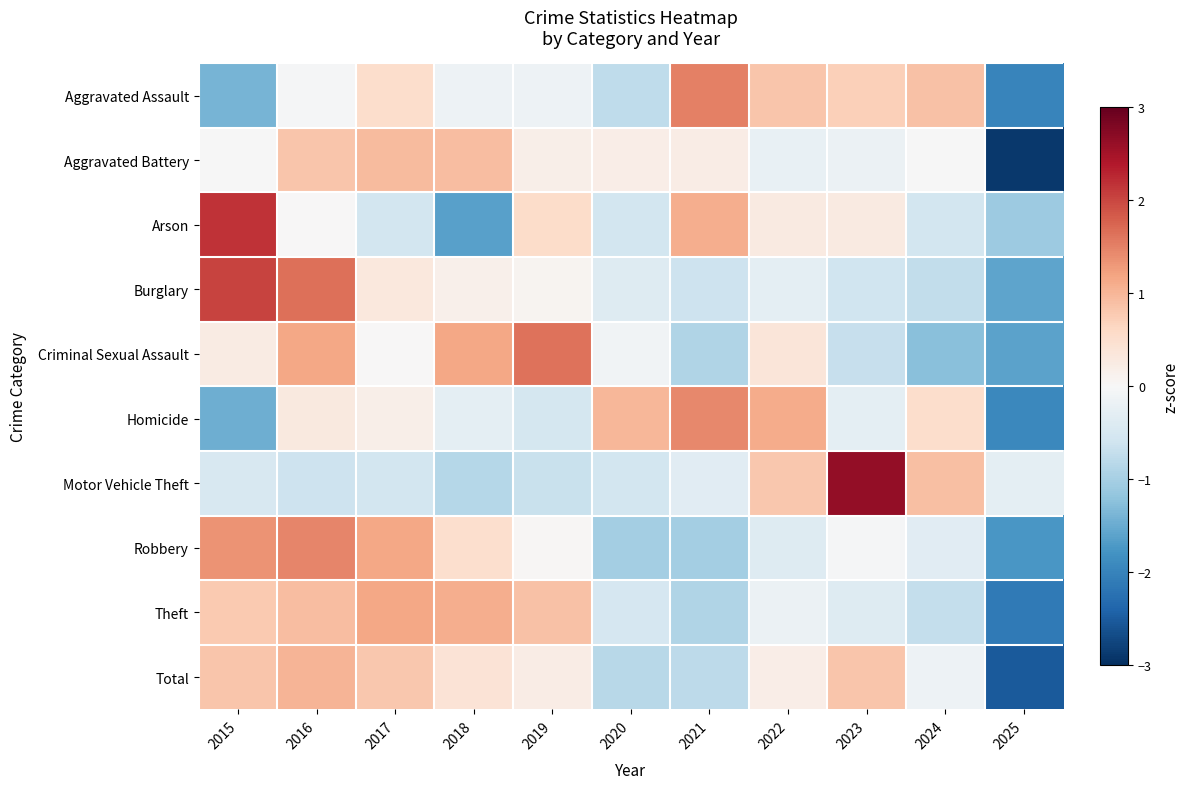

At how many categories does at least one series exceed -2?

11